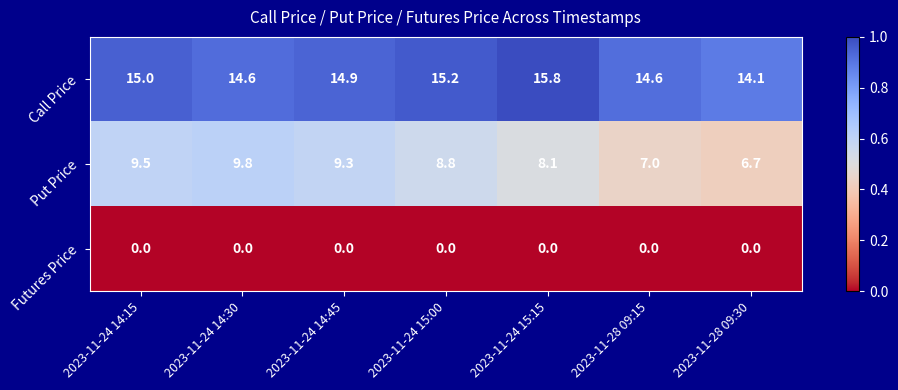

Which series has the largest range (max minus min)?

Put Price